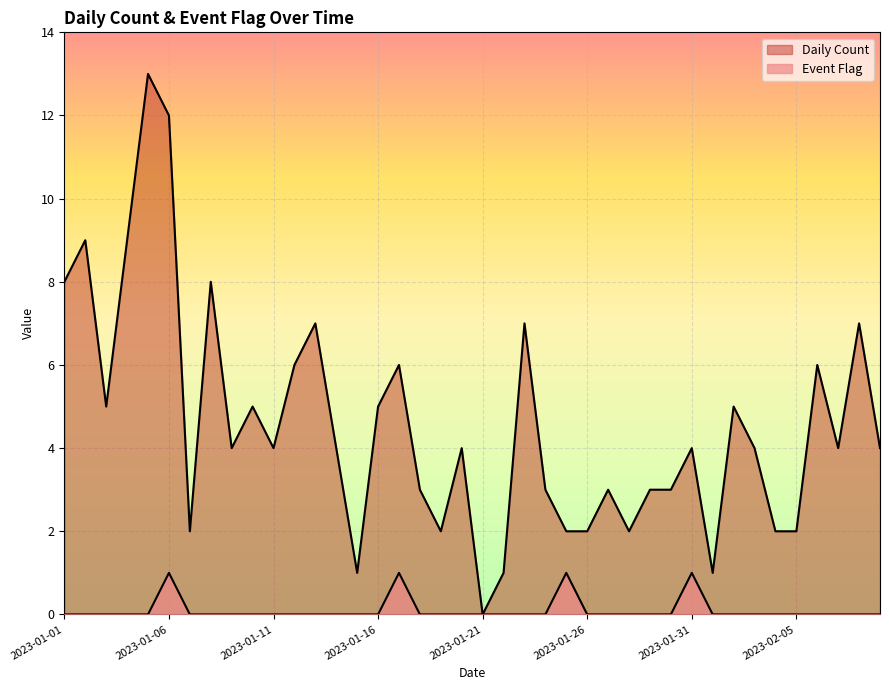

What is the difference between the maximum and minimum values in the Daily Count series?

13